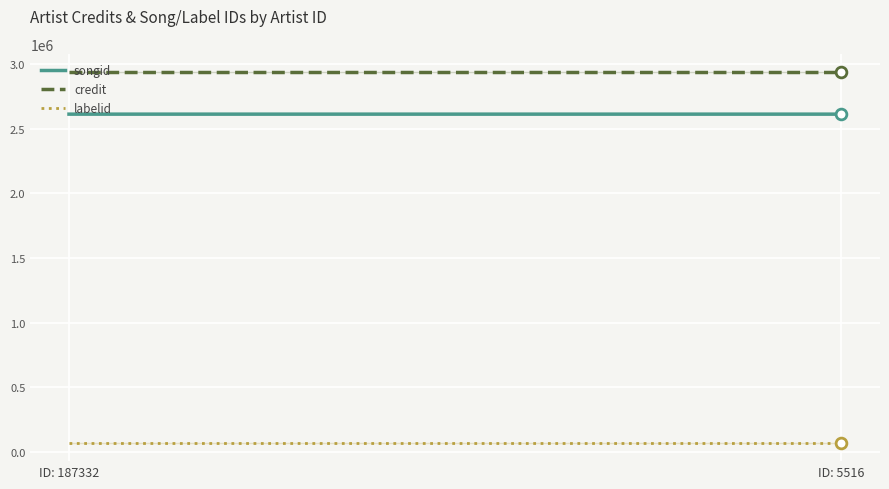

At how many categories does at least one series exceed 1078013?

2